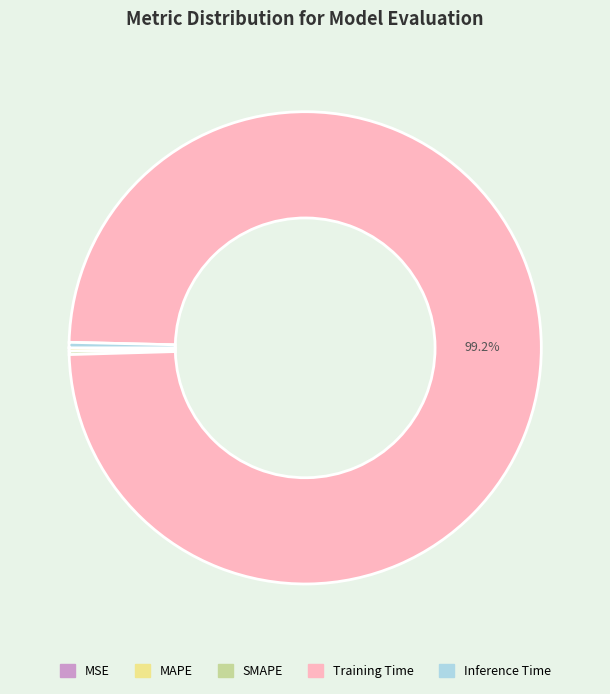

Is the sum of Inference Time and Training Time greater than half?

Yes